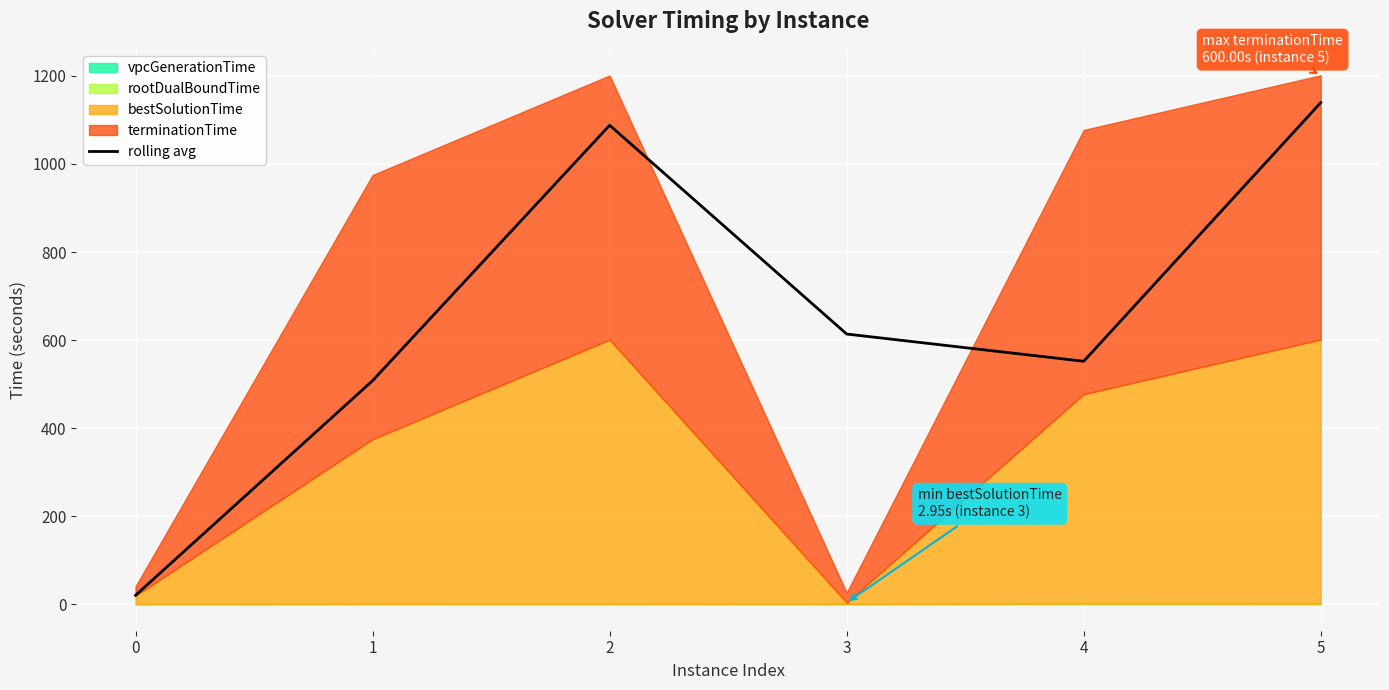

What is the difference between the second highest and minimum values?

1067.6